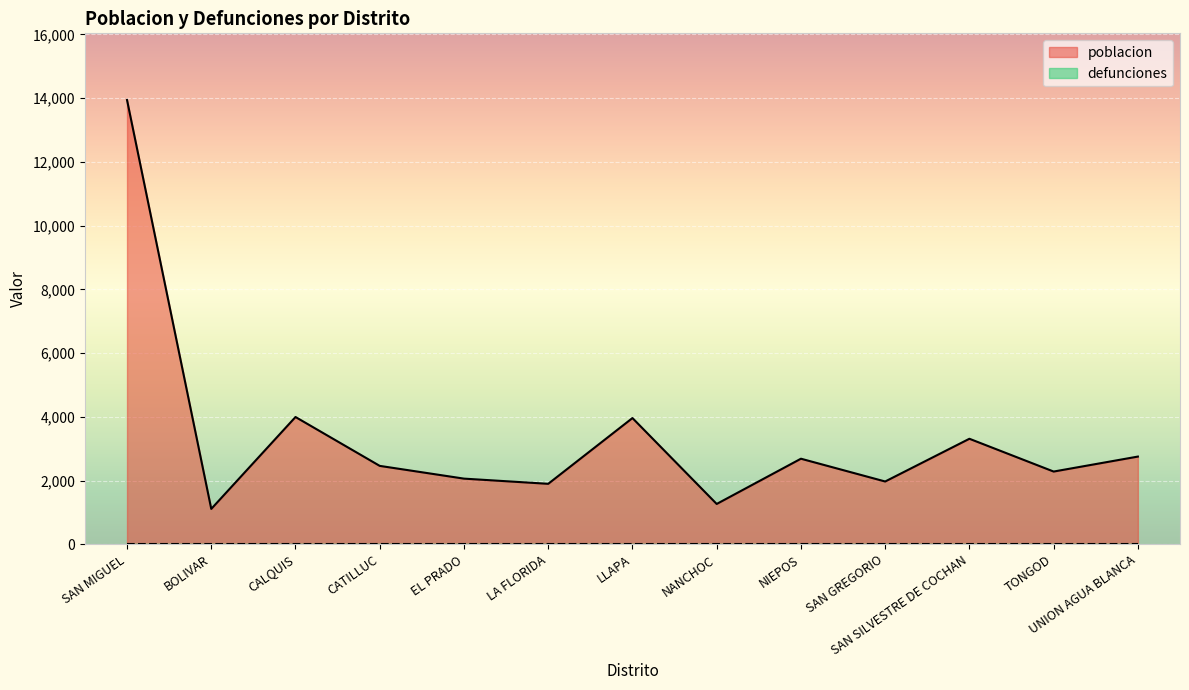

What is the minimum value shown in the chart?

0